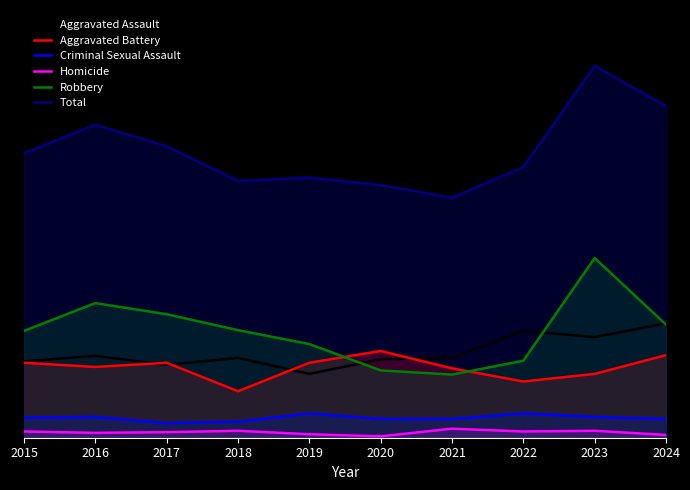

How many series are shown in this chart?

6